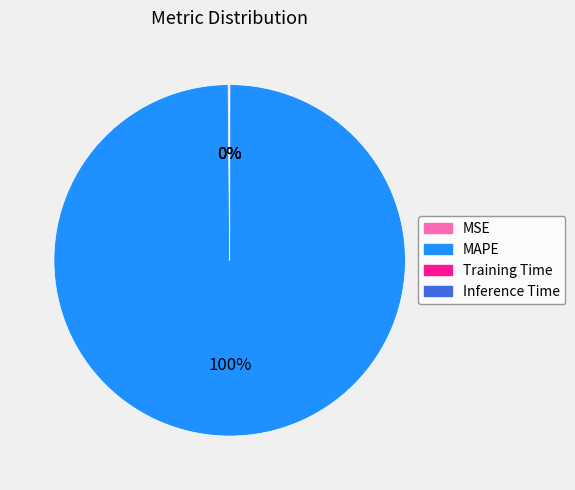

The MAPE slice represents 100% of the pie. True or false?

True